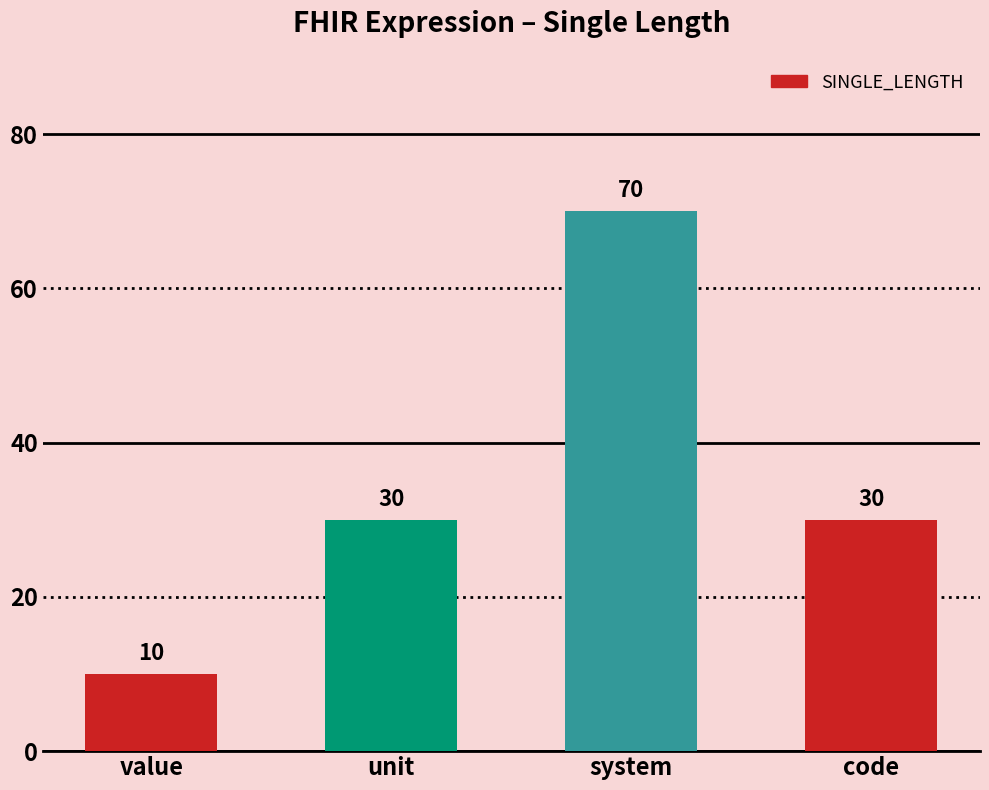

What is the average value?

35